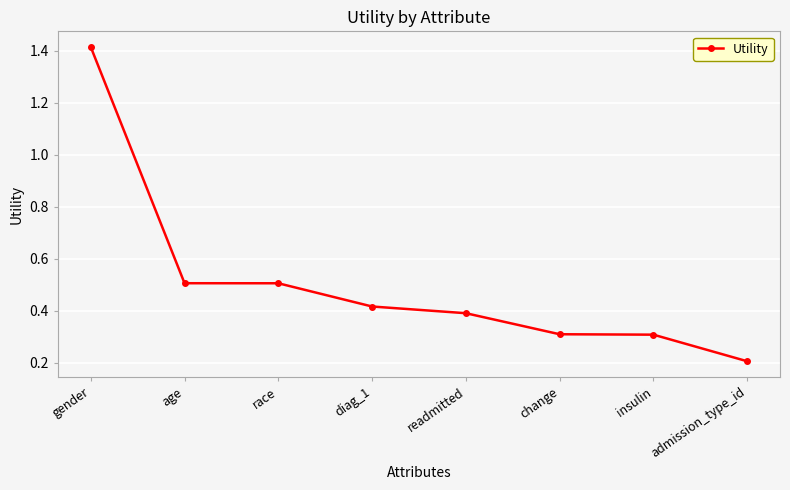

Which label corresponds to the smallest value in the chart?

admission_type_id